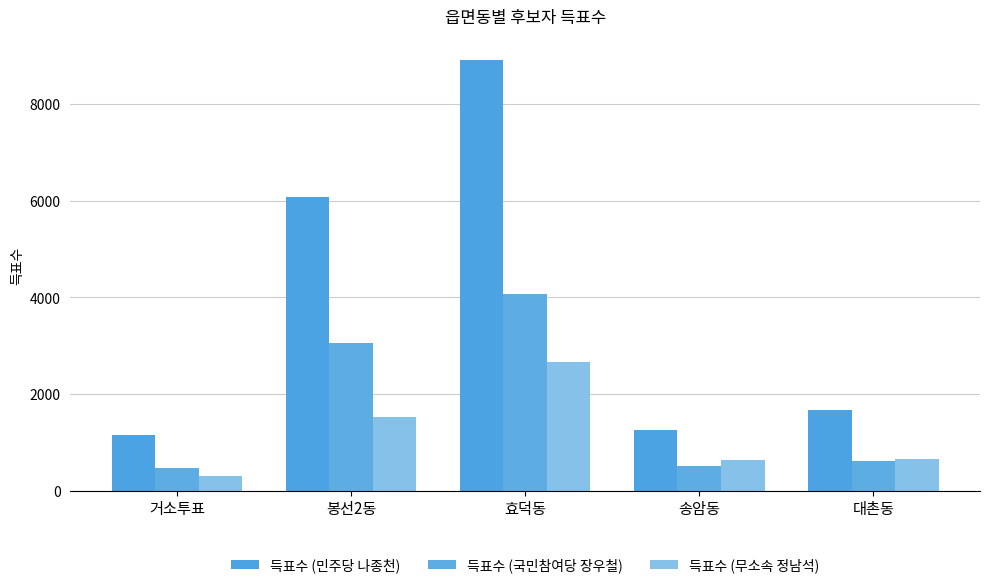

Which series has the widest spread of values?

득표수 (민주당 나종천)